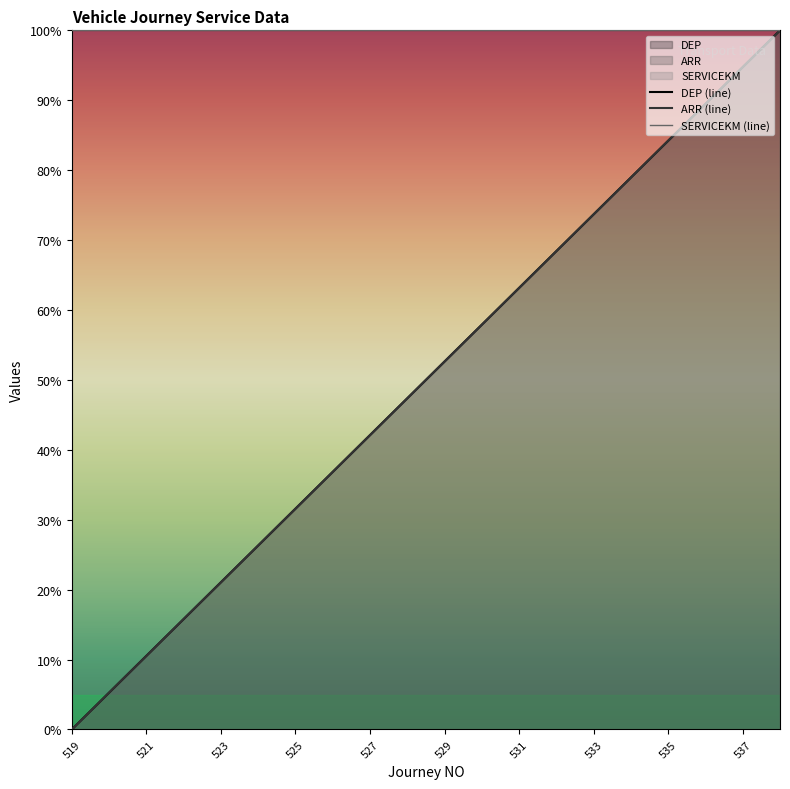

How many values in the DEP (line) series are below 52?

10